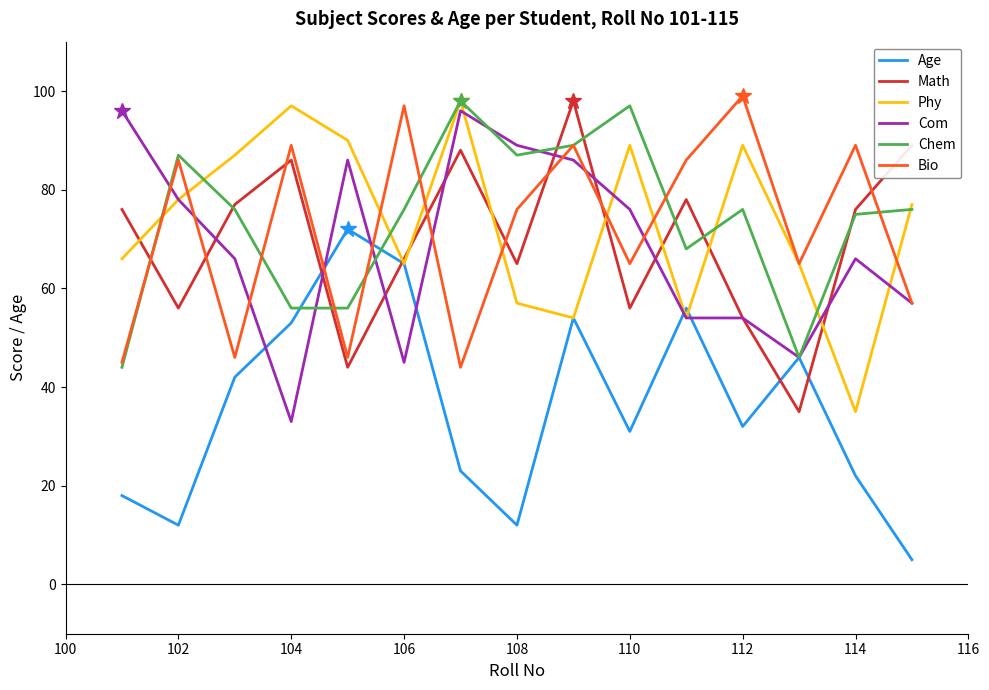

What is the greatest value displayed?

99